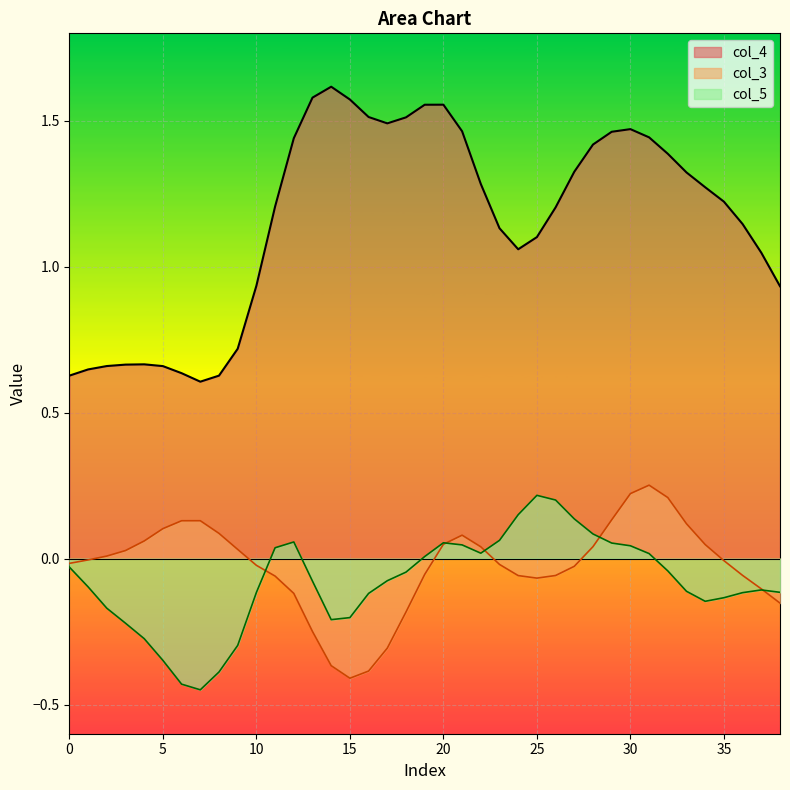

What is the average value of the col_4 series?

1.2